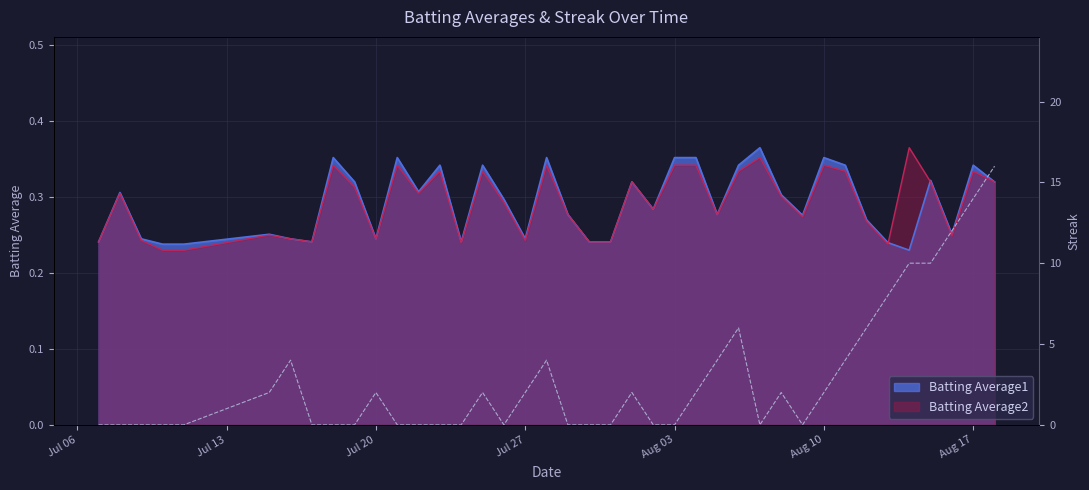

How many lines are shown in the chart?

1